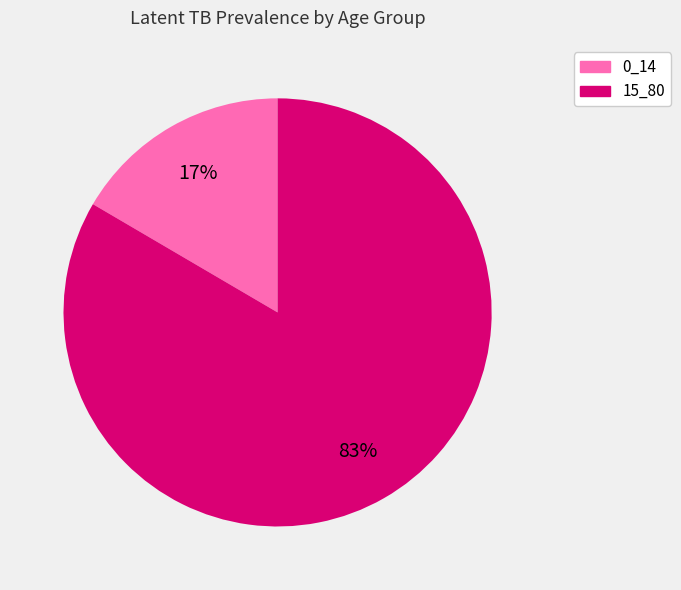

To the nearest percent, what percentage of the pie is 15_80?

83%